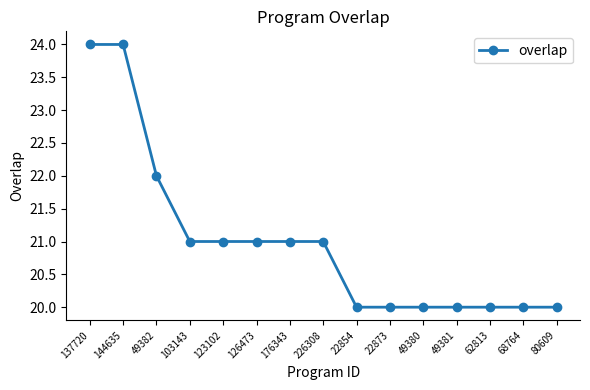

How many distinct data groups are displayed?

1